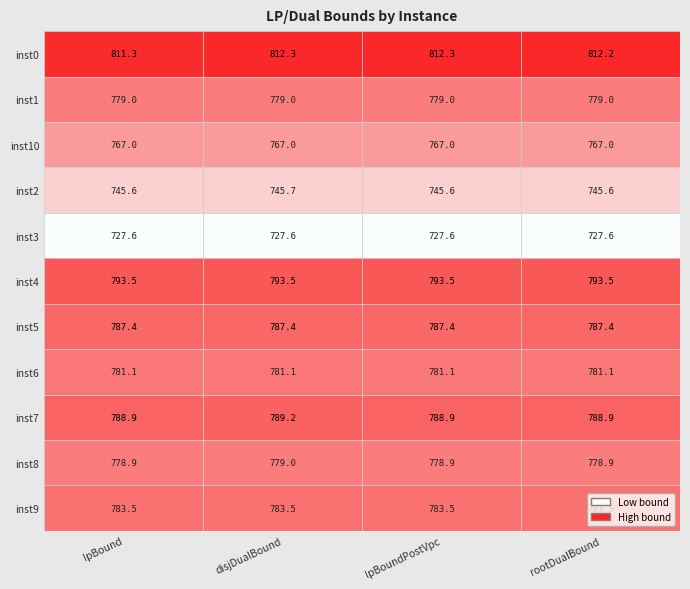

What is the difference between the maximum and minimum values in the lpBound series?

83.6